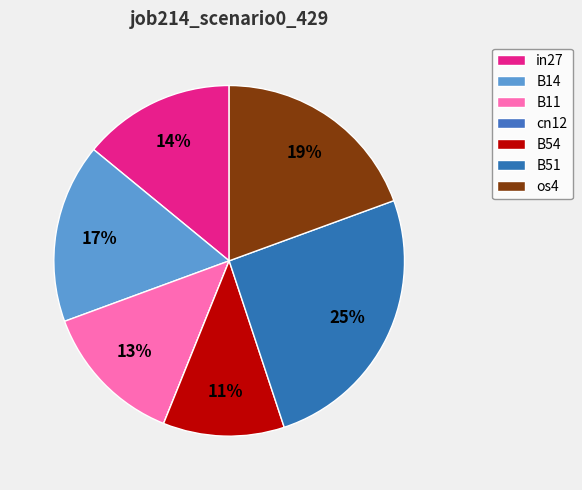

How many slices are in this pie chart?

7